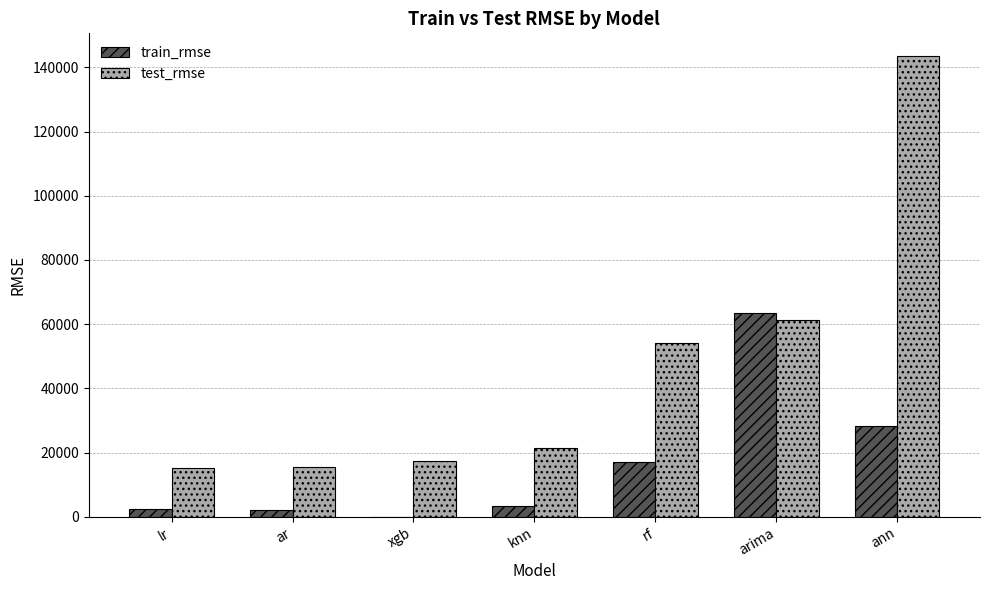

How many series are shown in this chart?

2